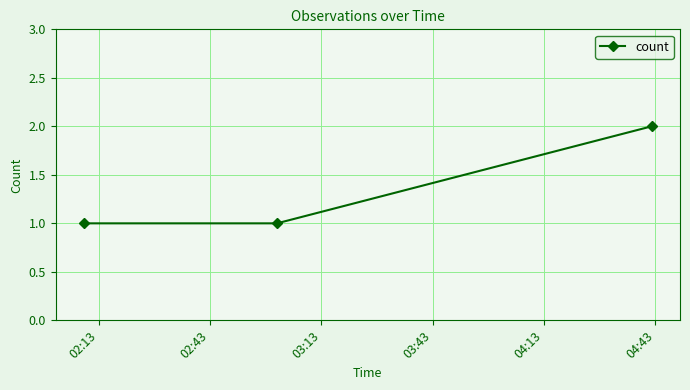

What is the value of the 3rd point from the left?

2